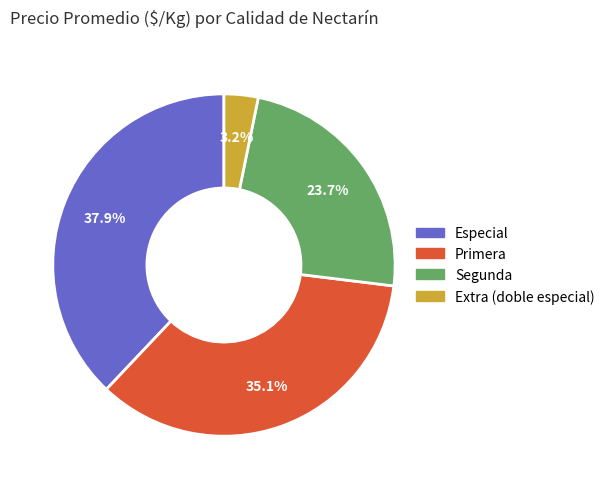

Which has a higher value, Segunda or Extra (doble especial)?

Segunda